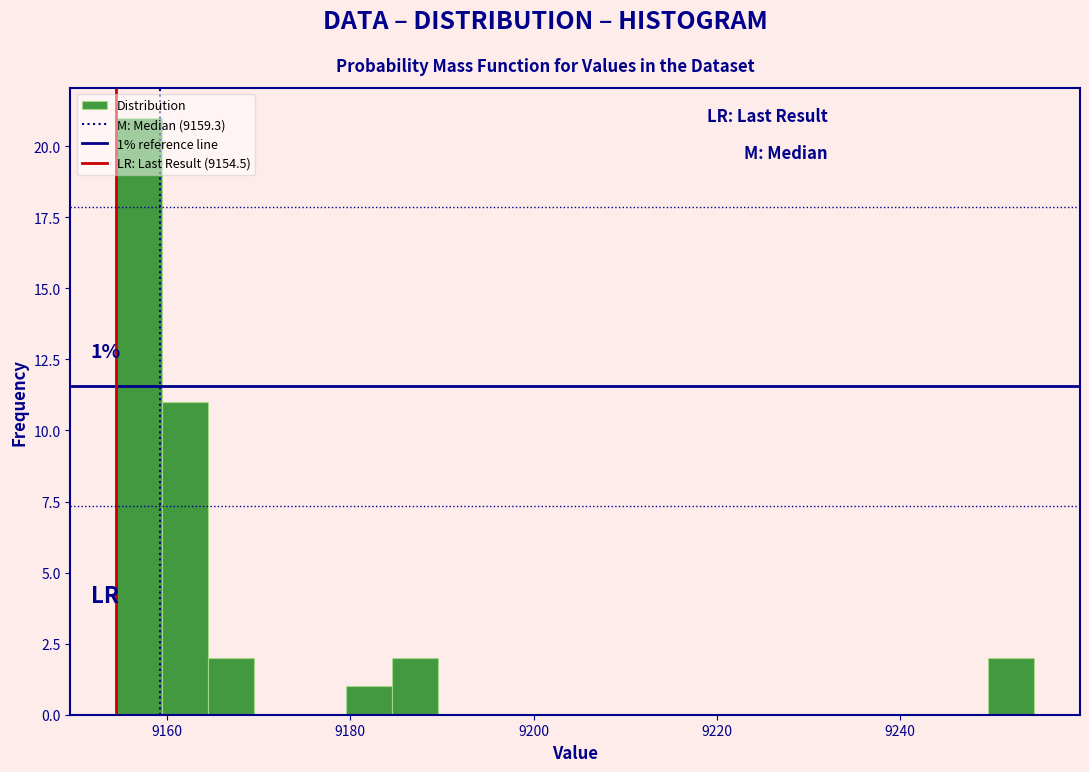

Read against the x-axis, roughly where is the centre of the tallest bar?

9156